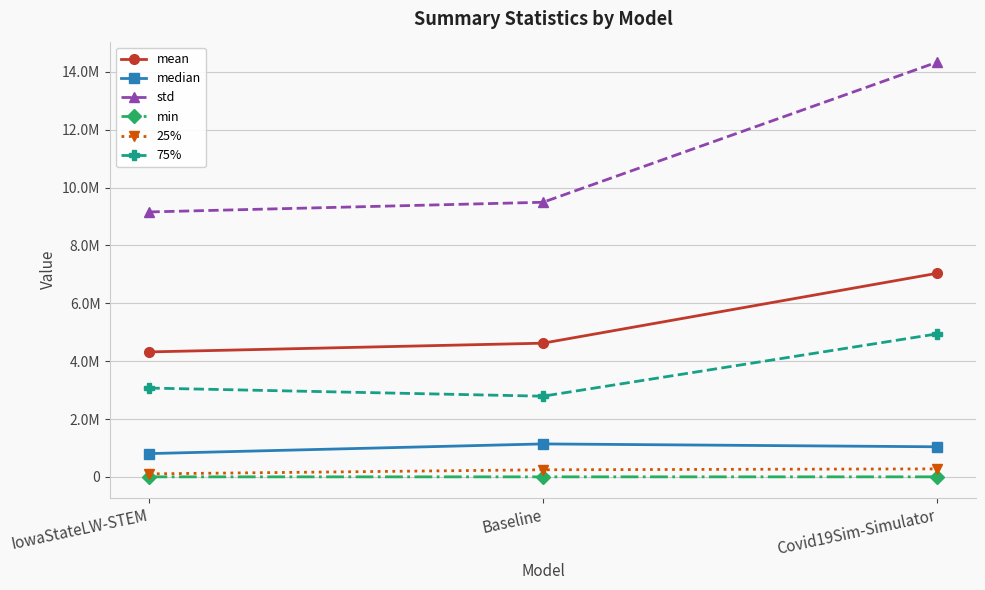

What is the difference between the median values at IowaStateLW-STEM and Baseline?

334184.9